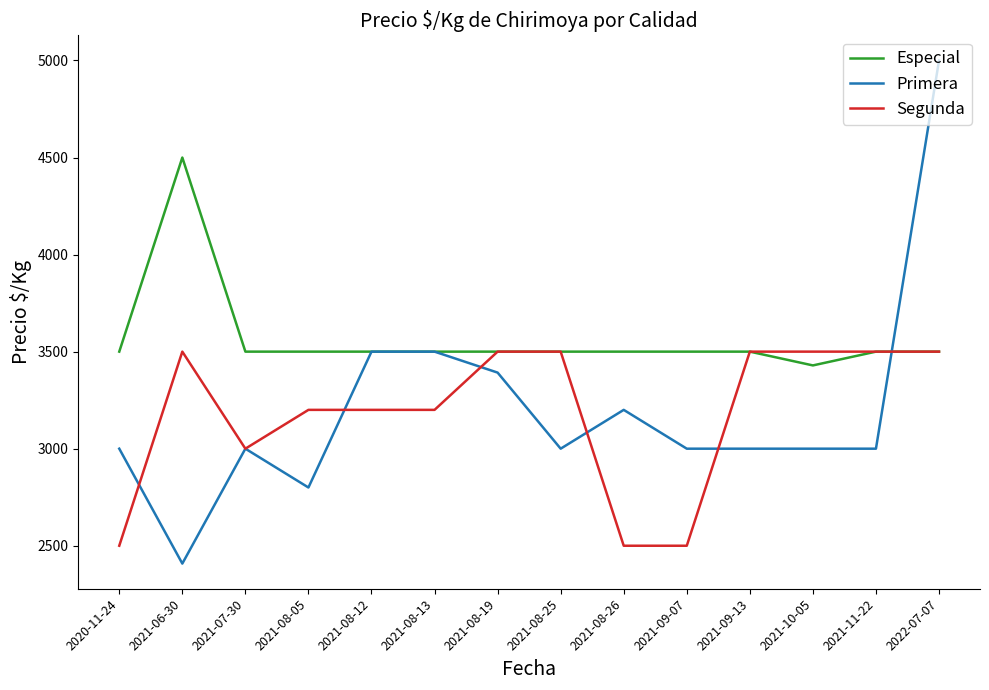

Which series has the widest spread of values?

Primera